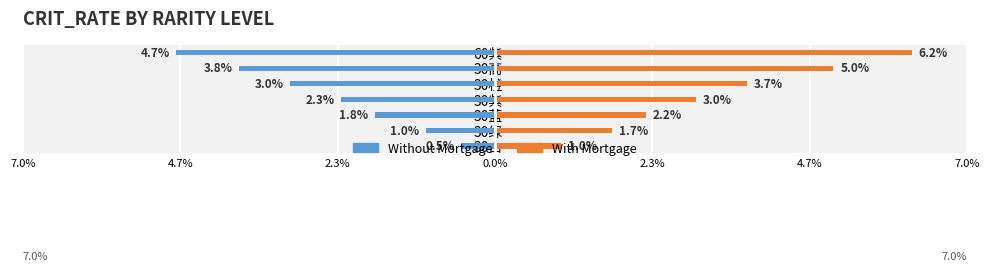

How many bars are there in each group?

2